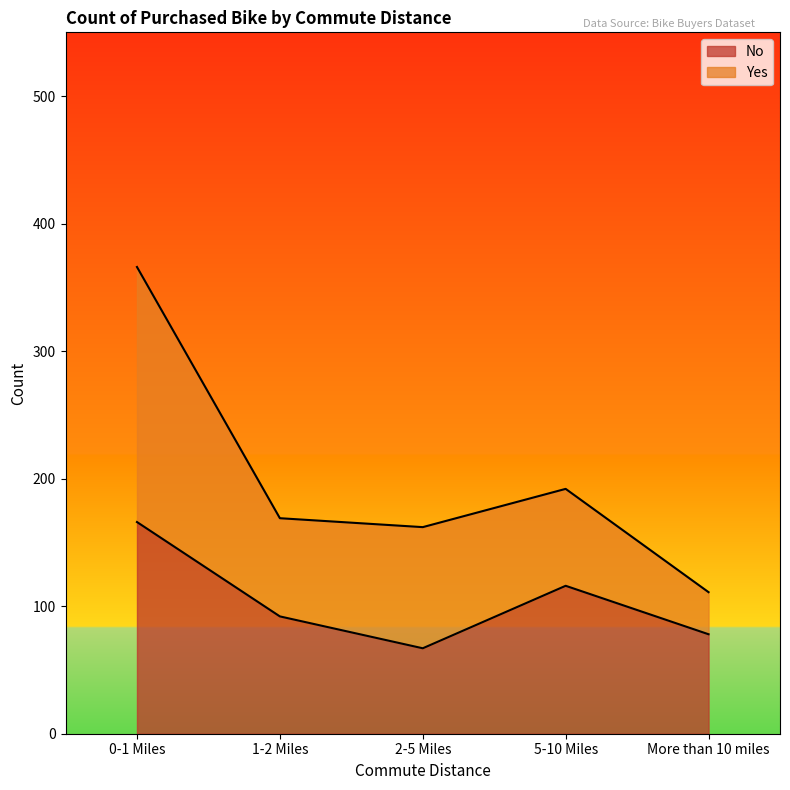

Between 0-1 Miles and 1-2 Miles, which is larger?

0-1 Miles